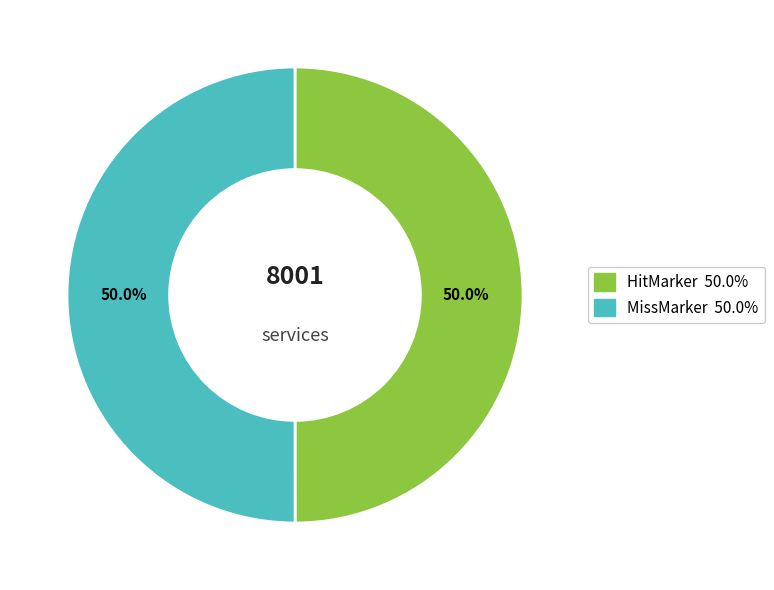

Approximately how many times larger is the value at MissMarker compared to HitMarker?

1.0